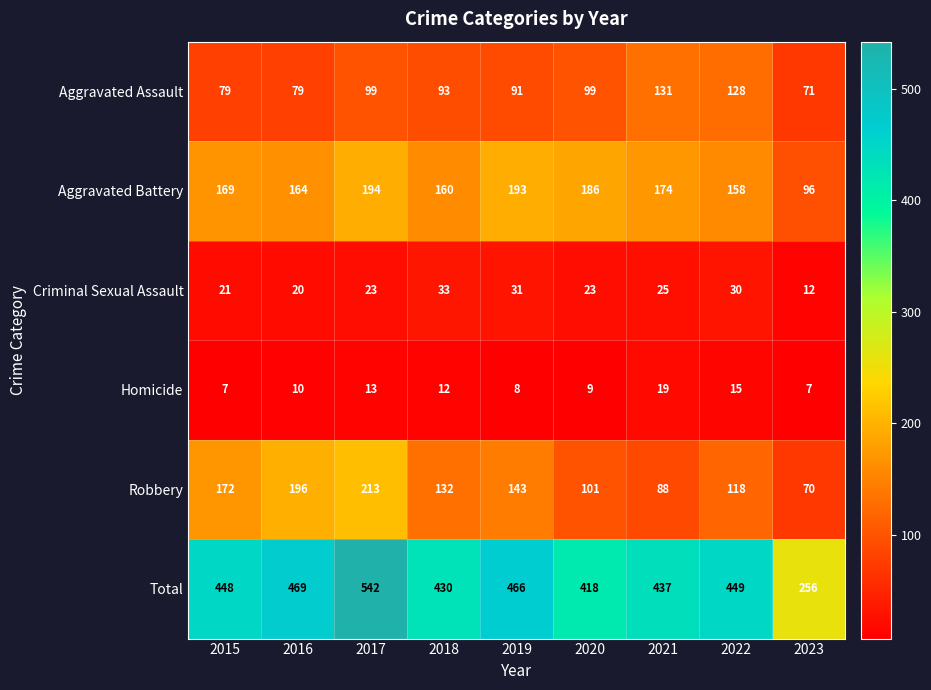

At how many categories does at least one series exceed 443?

5